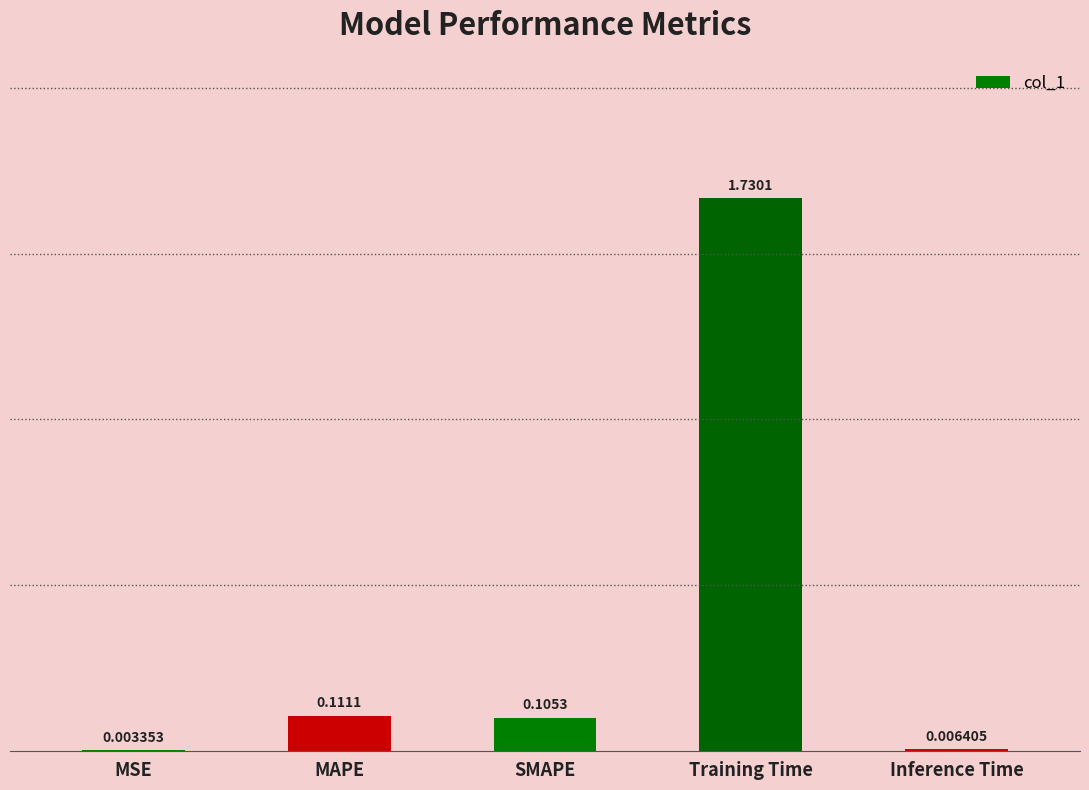

What is the average value?

0.4